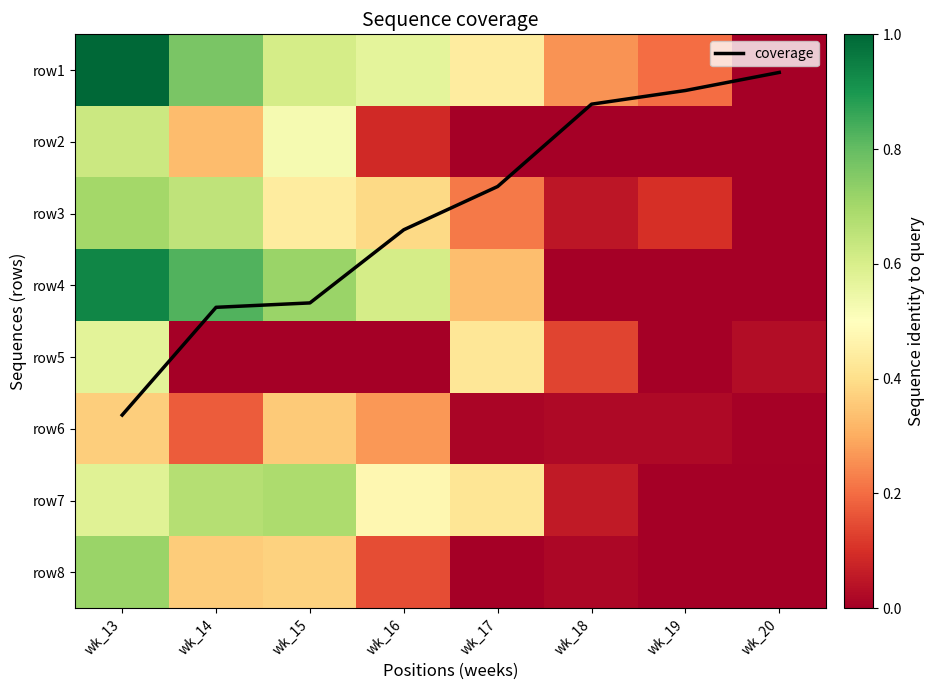

How many positive values does the row8 series have?

5